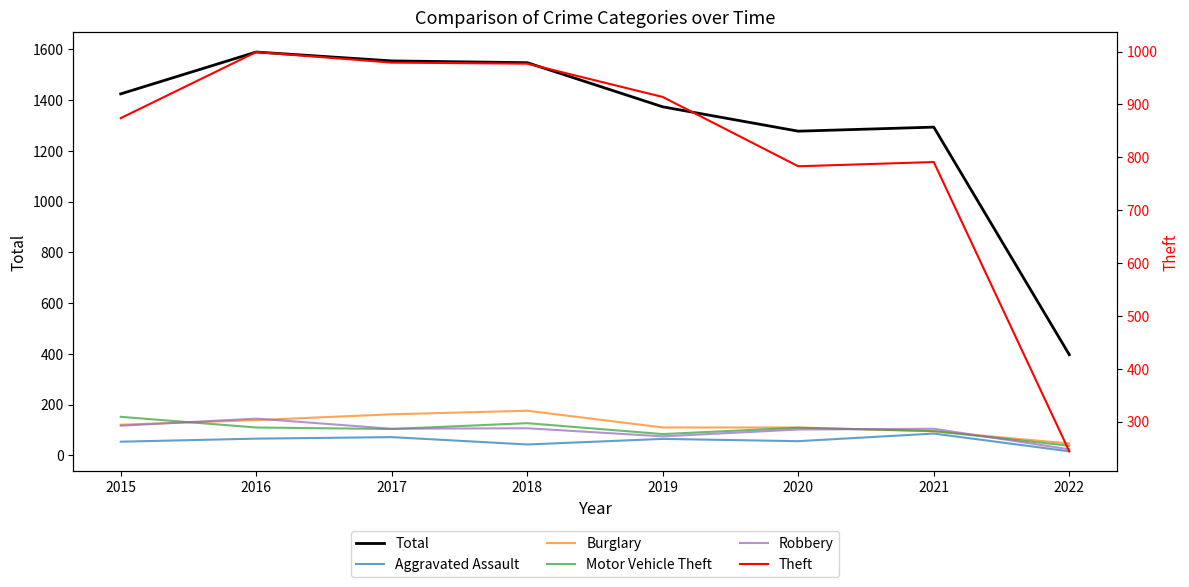

How many interior local peaks does the Burglary series have?

1